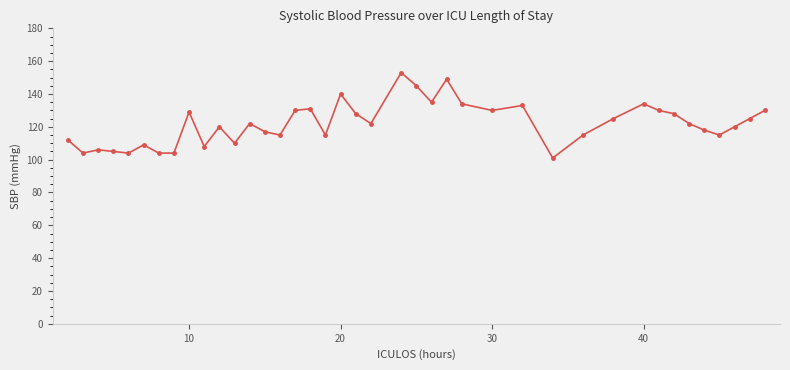

What is the smallest value displayed?

101